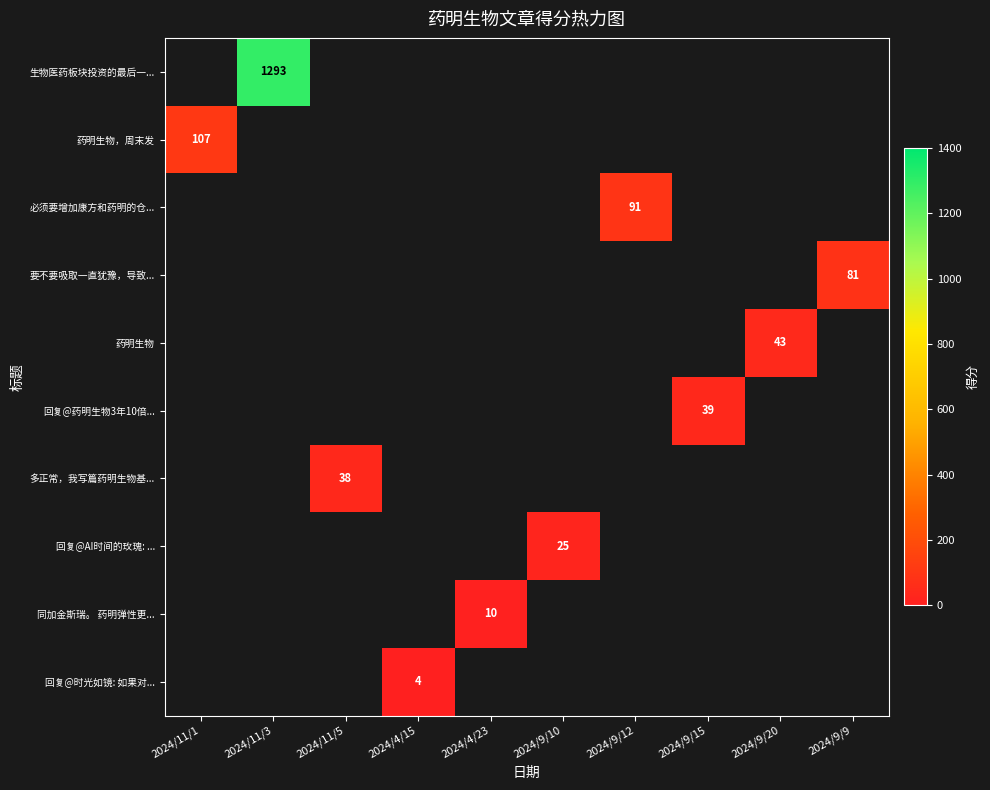

The 回复@药明生物3年10倍... series shows 39 at 2024/9/15. True or false?

True